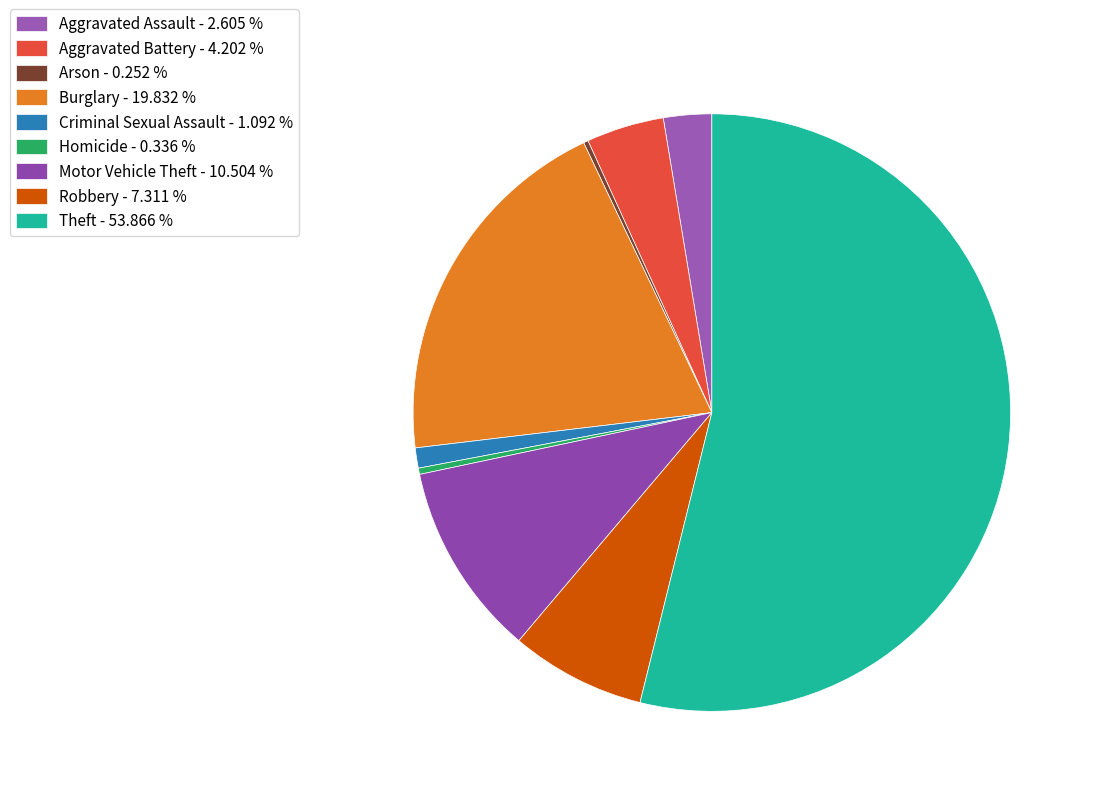

How much of the chart is everything except Criminal Sexual Assault?

98.9%